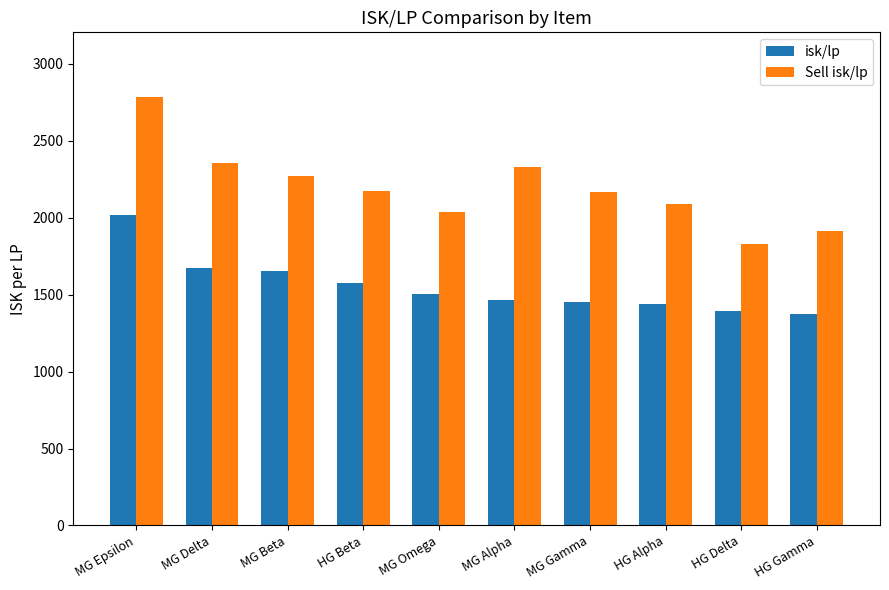

True or false: Sell isk/lp has a value of 1280.8 at HG Delta.

False